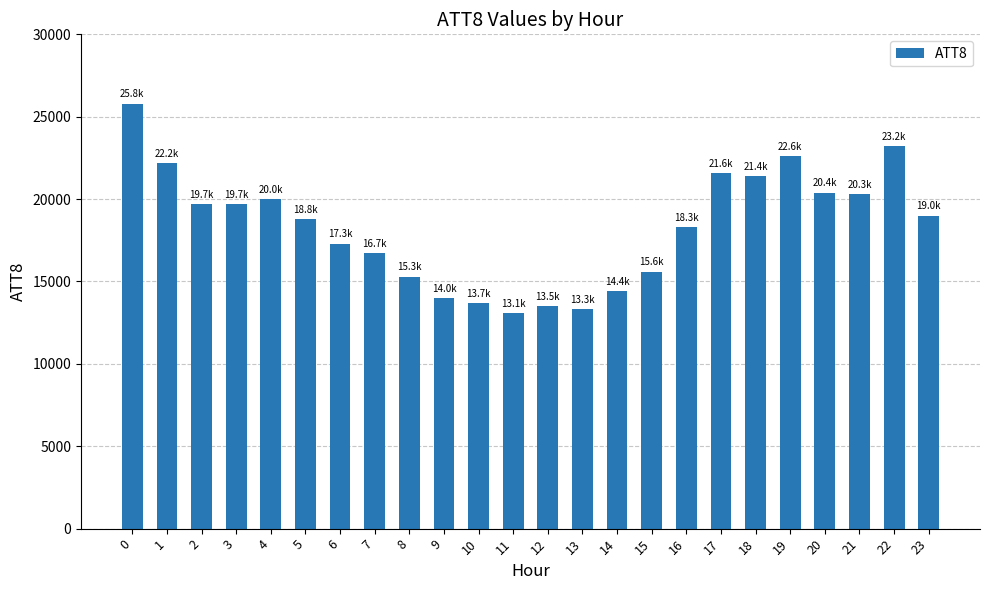

What is the minimum value shown in the chart?

13100